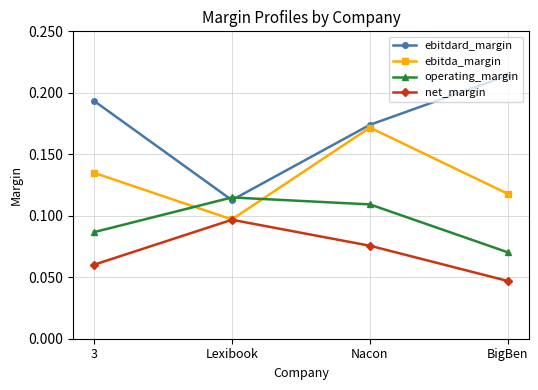

Which series has the widest spread of values?

ebitdard_margin